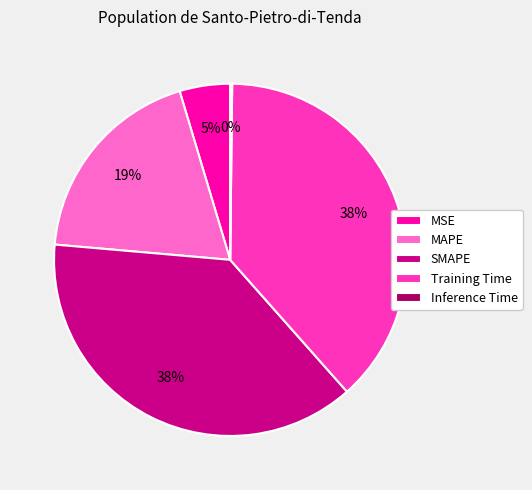

Is there a majority slice in this chart?

No